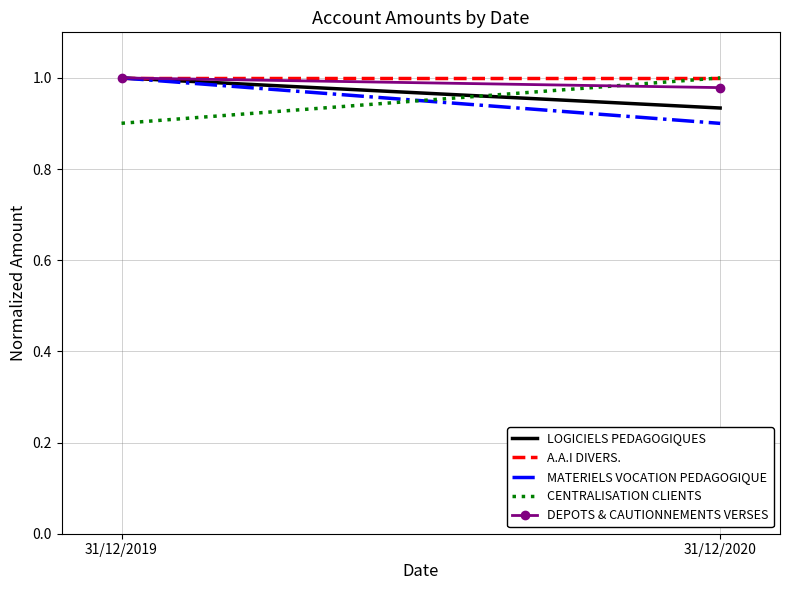

What is the average value of the A.A.I DIVERS. series?

1.0